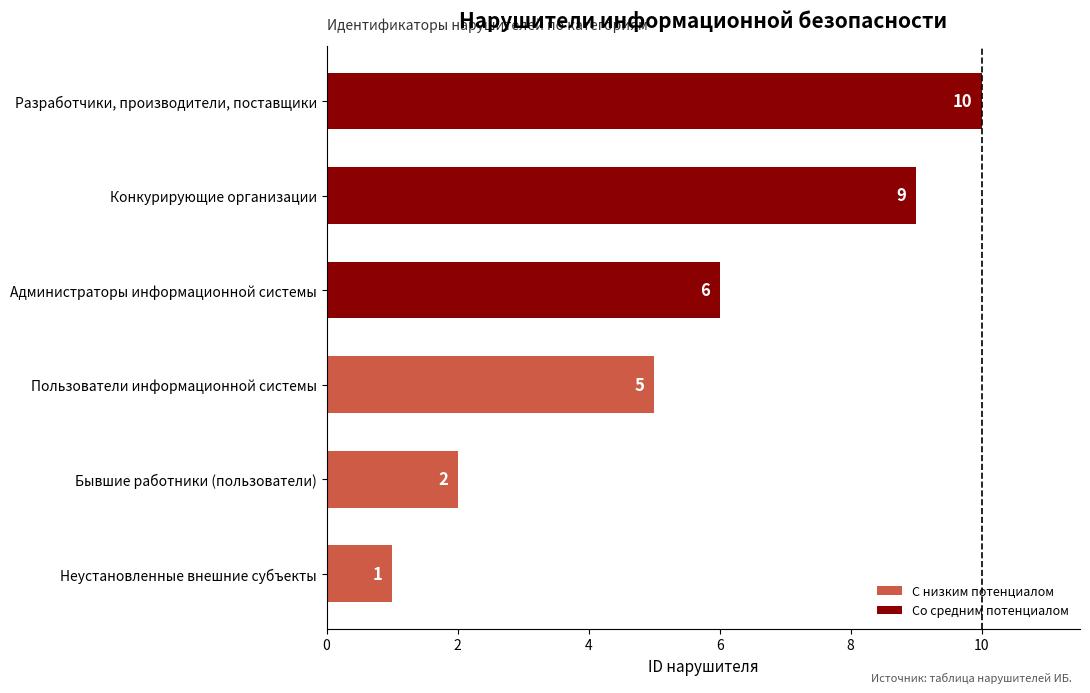

How many values are between 2 and 9?

4